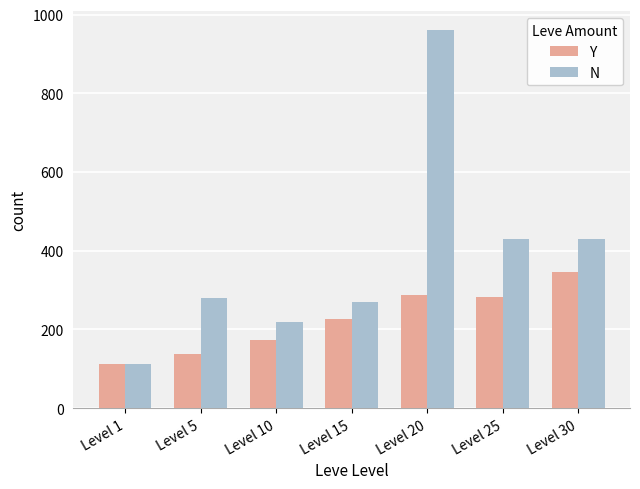

Which series has the largest total across all categories?

N